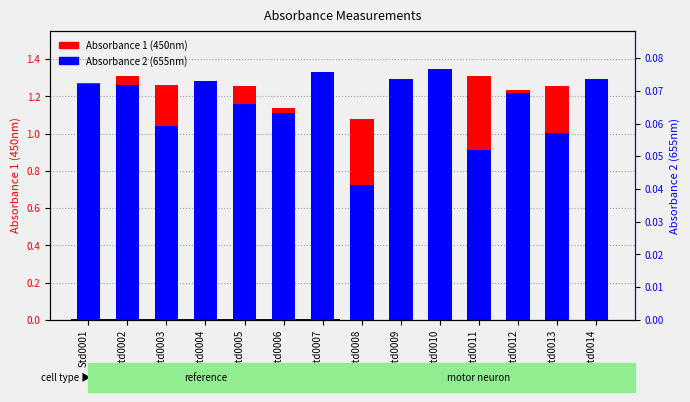

How many Absorbance 1 (450nm) values are between 1 and 2?

14